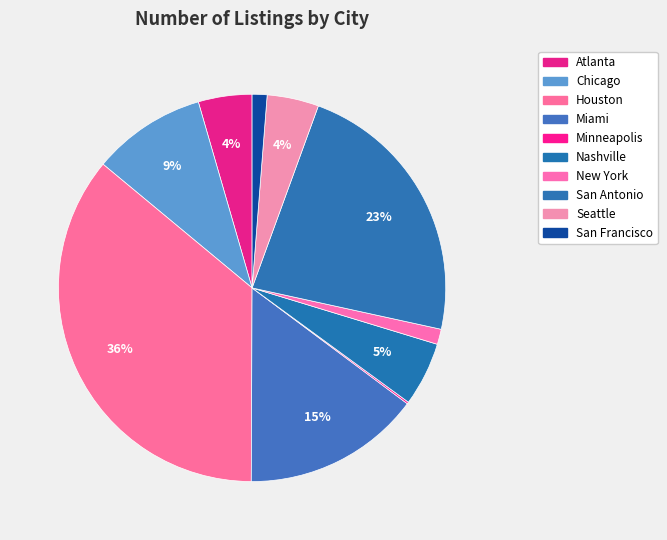

To the nearest percent, what is the combined percentage of Seattle and Chicago?

14%